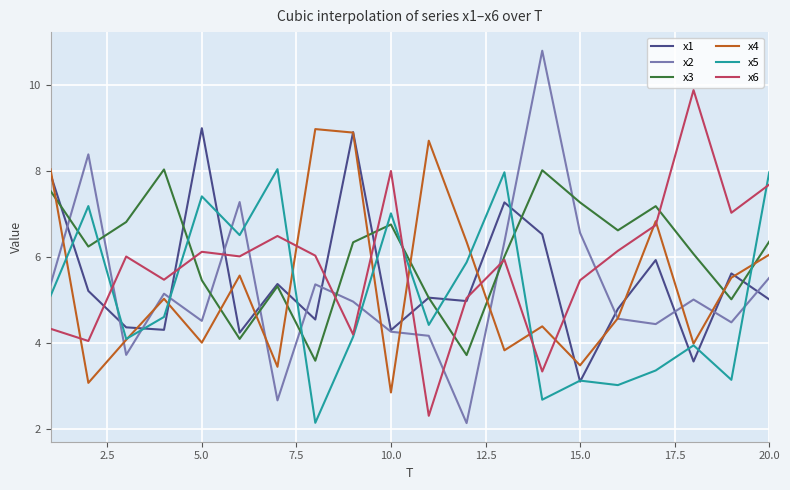

True or false: x2 and x3 intersect in this chart.

True